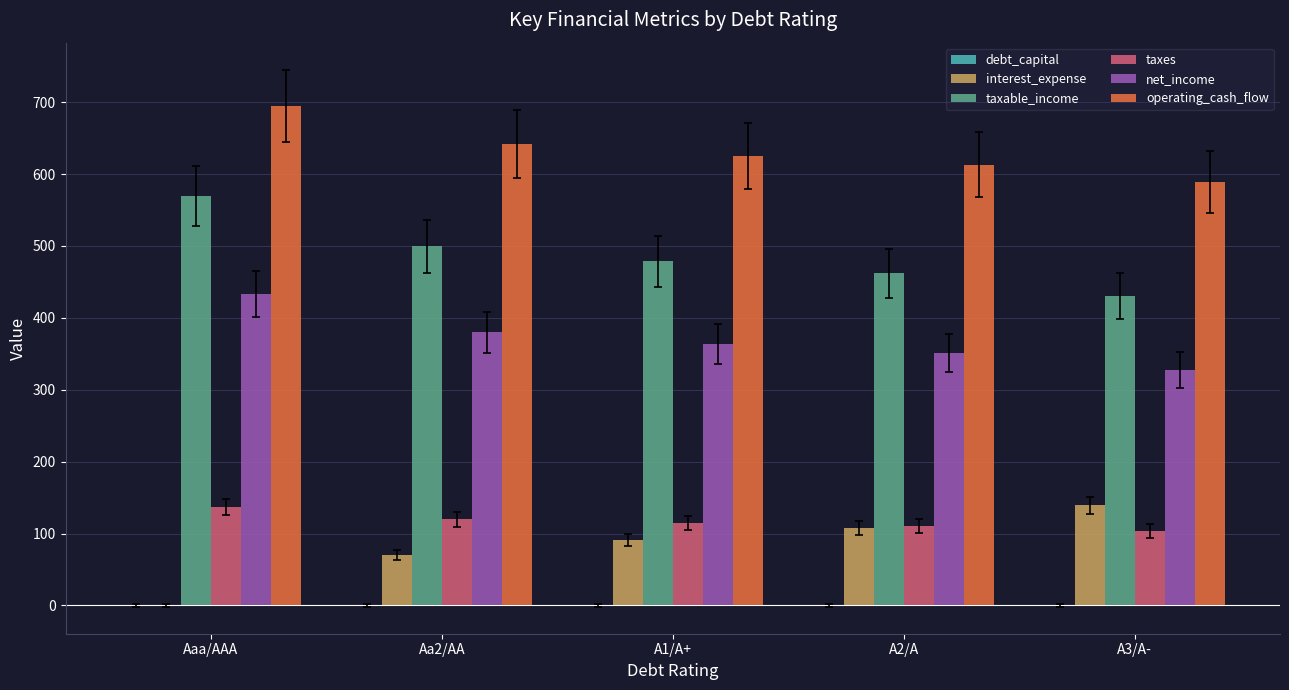

How many data points in interest_expense are above 91?

3